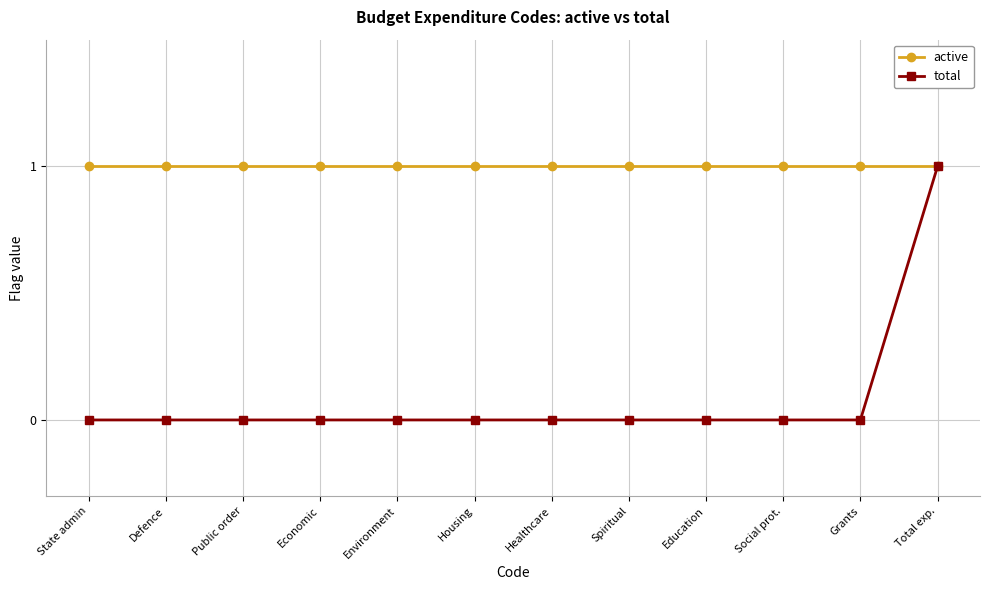

Reading right to left, extract all data points from this chart.

active: 1	1	1	1	1	1	1	1	1	1	1	1
total: 1	0	0	0	0	0	0	0	0	0	0	0